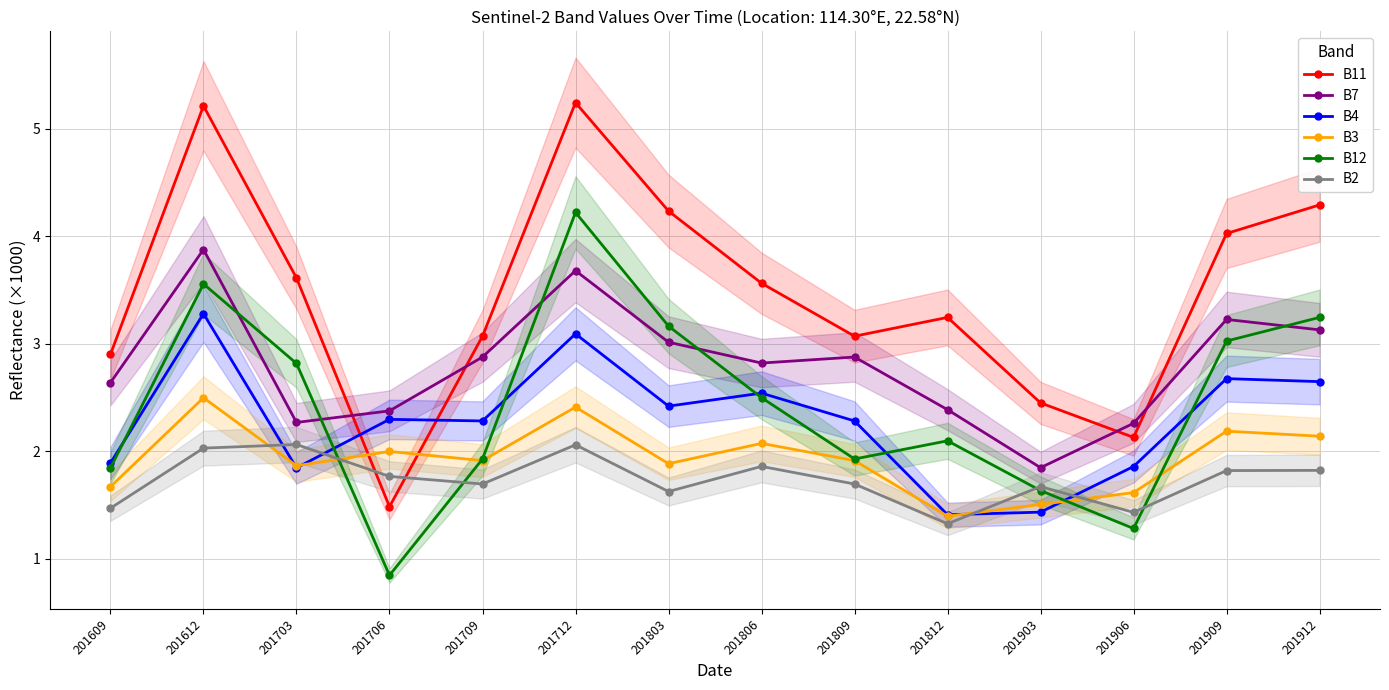

The B7 series shows 2.3 at 201703. True or false?

True